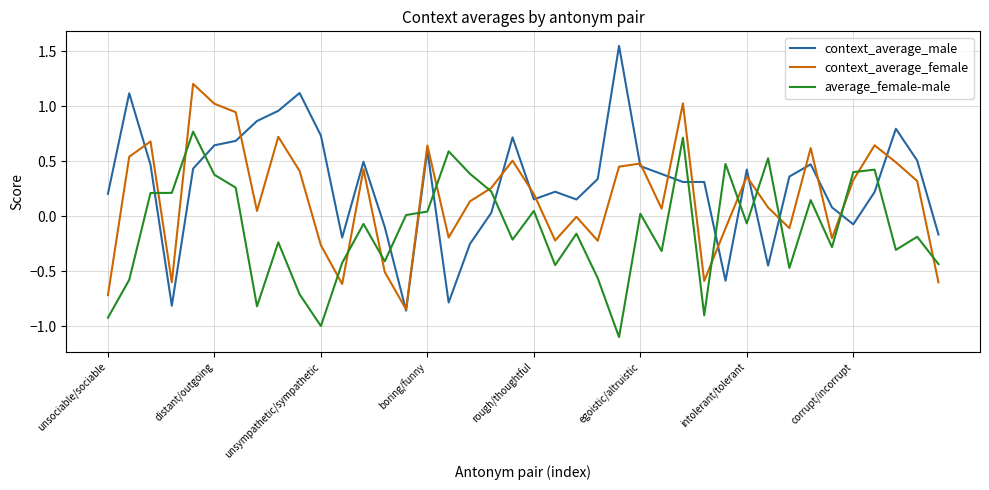

Rank the series by their maximum value, from lowest to highest.

average_female-male, context_average_female, context_average_male